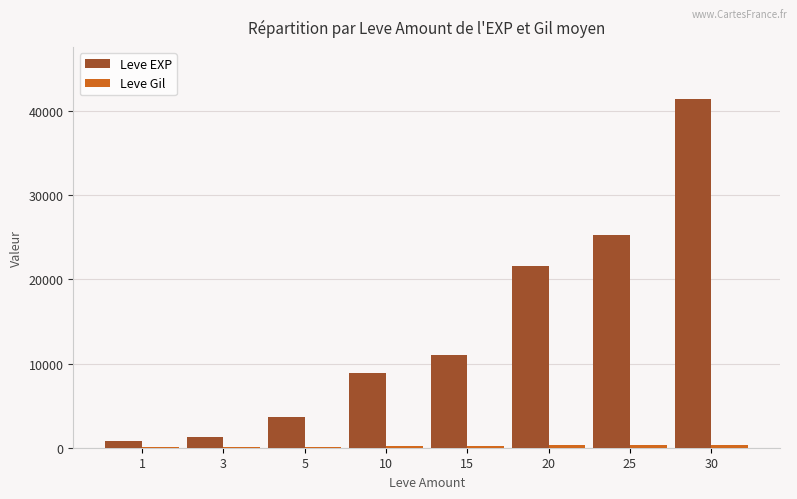

What is the highest value of the Leve EXP series?

41410